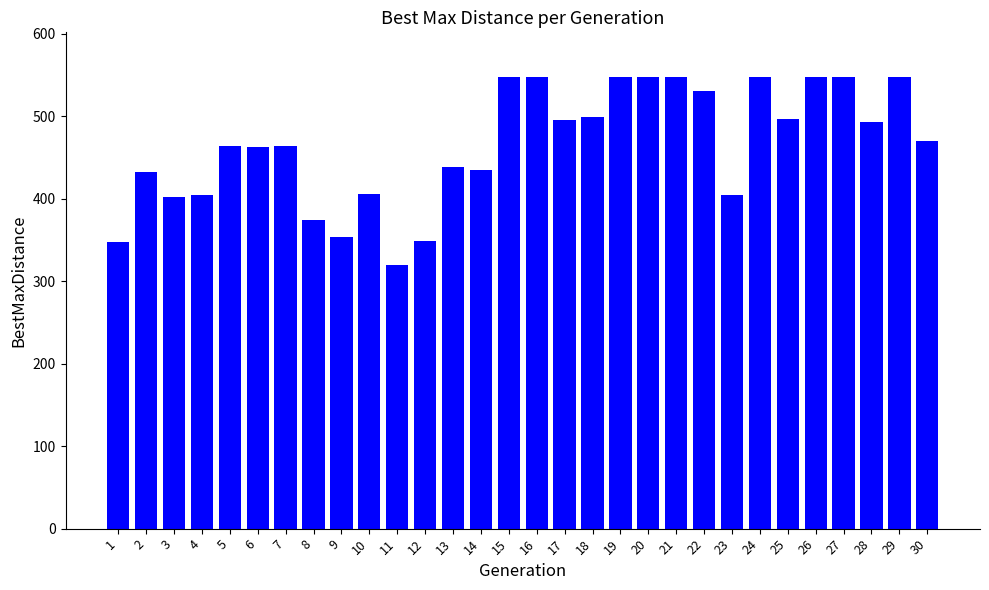

Is it true that the value at 2 is 586.8?

False